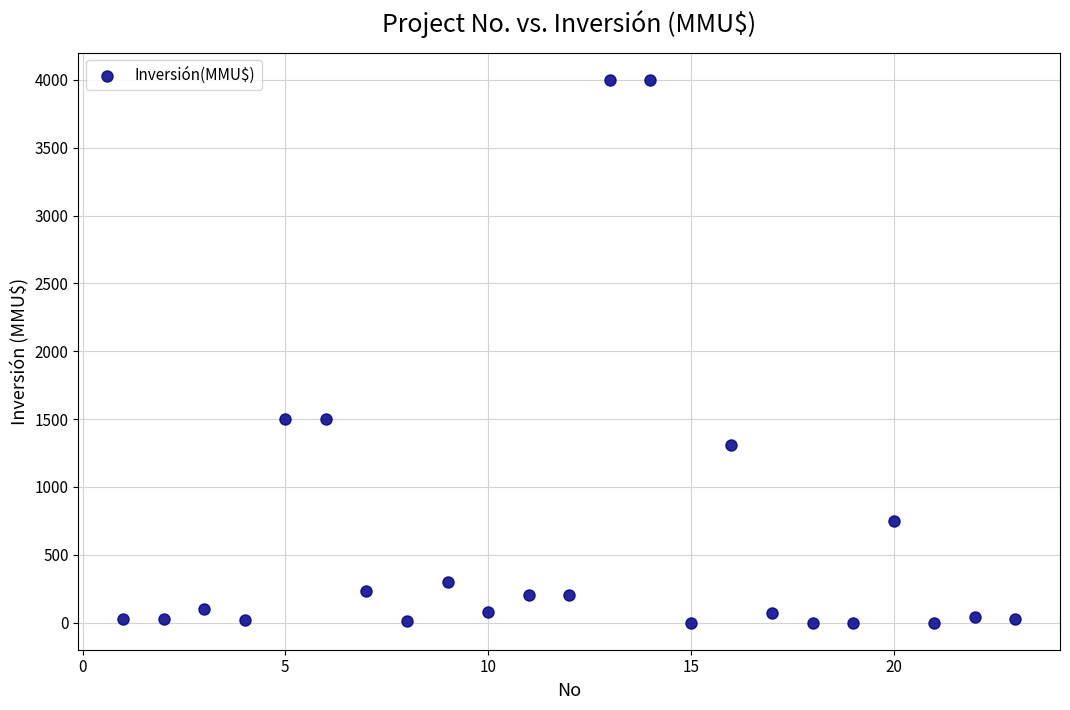

What is the range of X values (max minus min)?

22